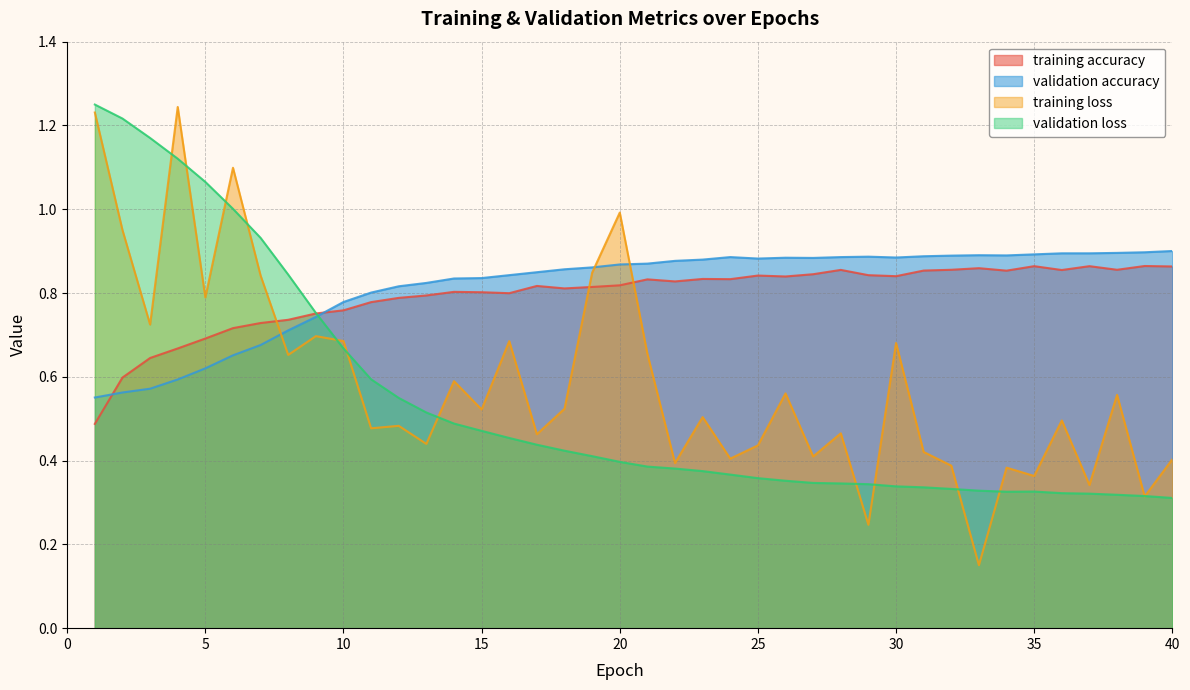

What is the value of the validation accuracy point at the 10th from the left?

0.8